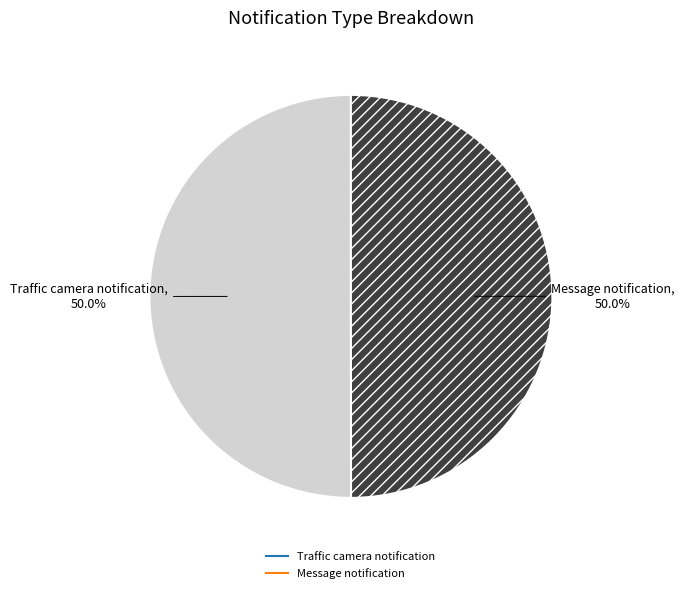

What is the ratio of the value at Message notification to the value at Traffic camera notification?

1.0